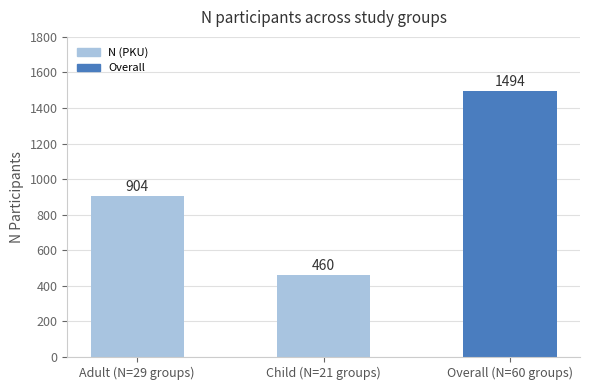

What is the ratio of the value at Child (N=21 groups) to the value at Overall (N=60 groups)?

0.3